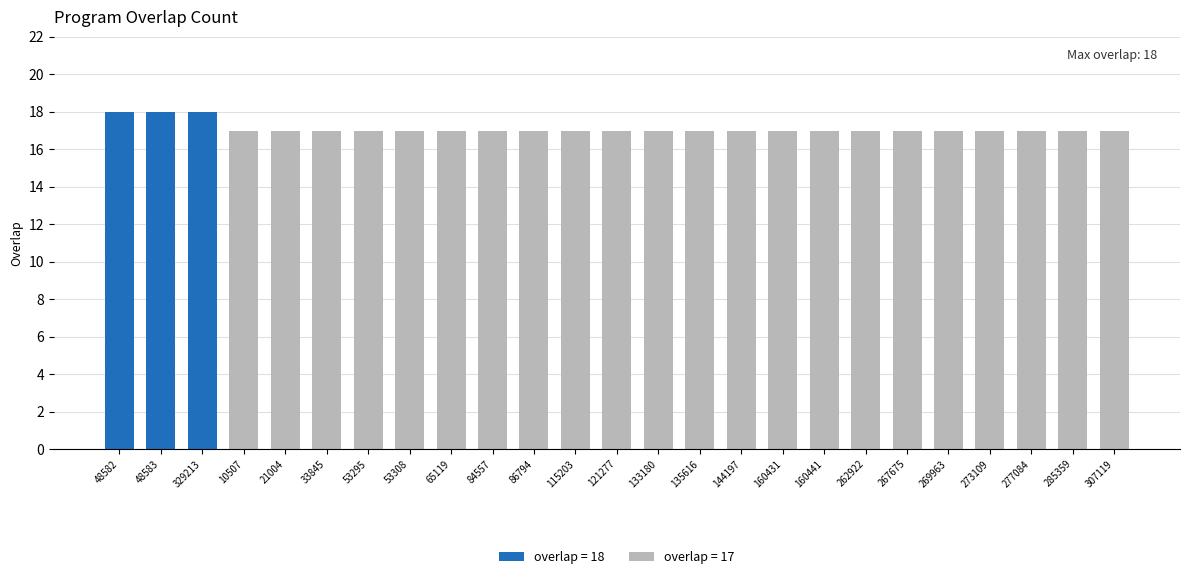

What is the sum of all values?

428